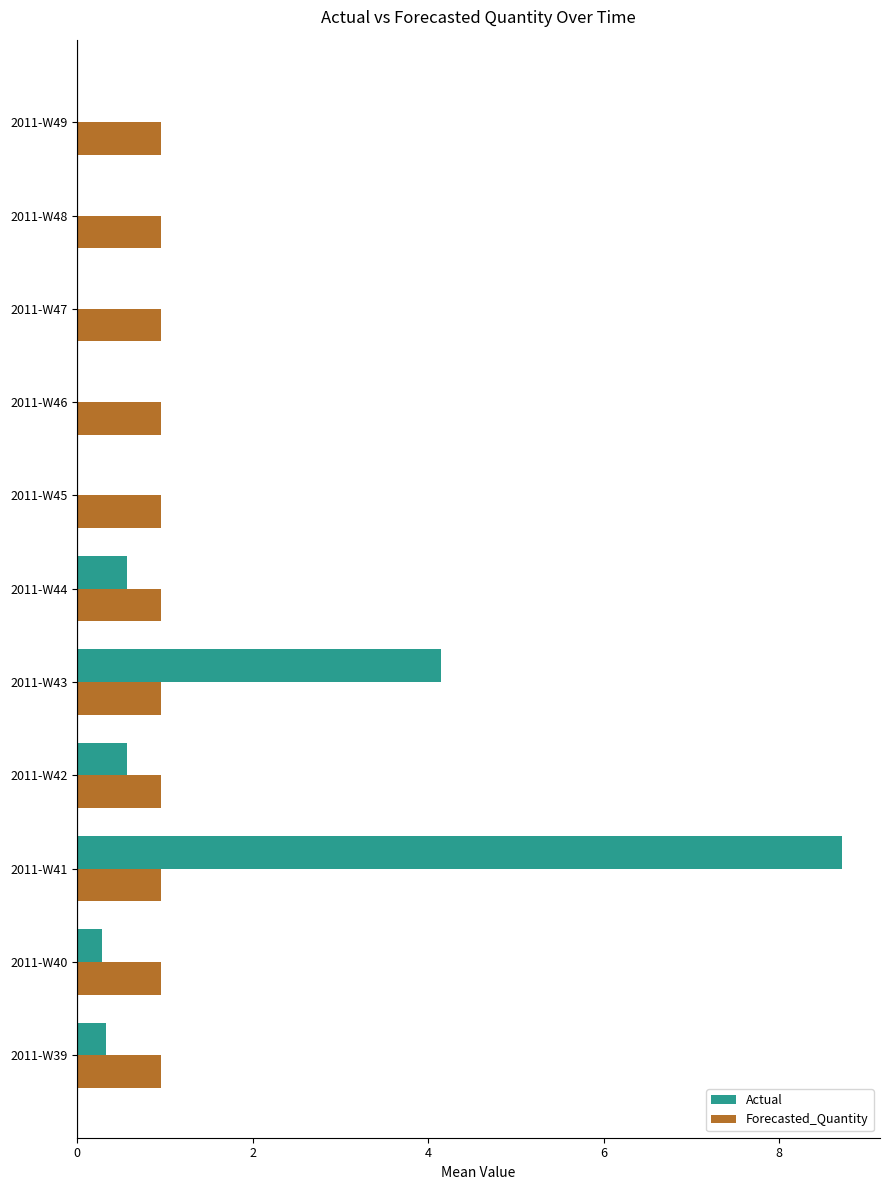

Which category has the highest value across all series?

2011-W41